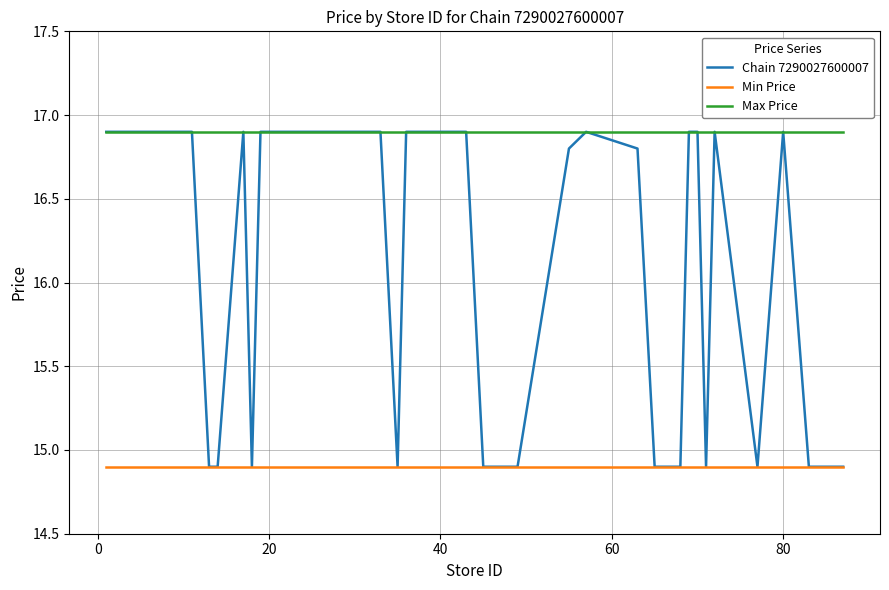

Which series has the largest range (max minus min)?

Chain 7290027600007